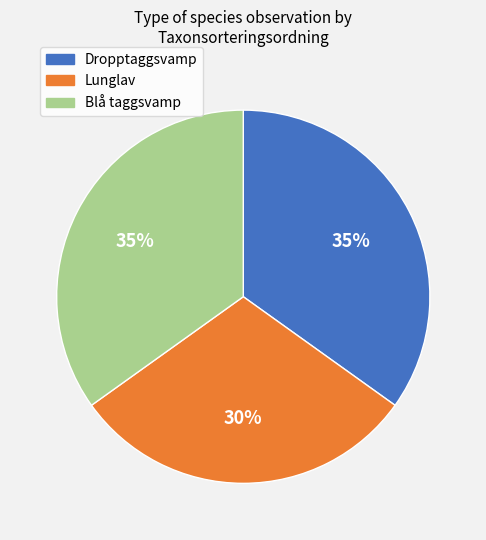

Count the number of slices in the pie.

3